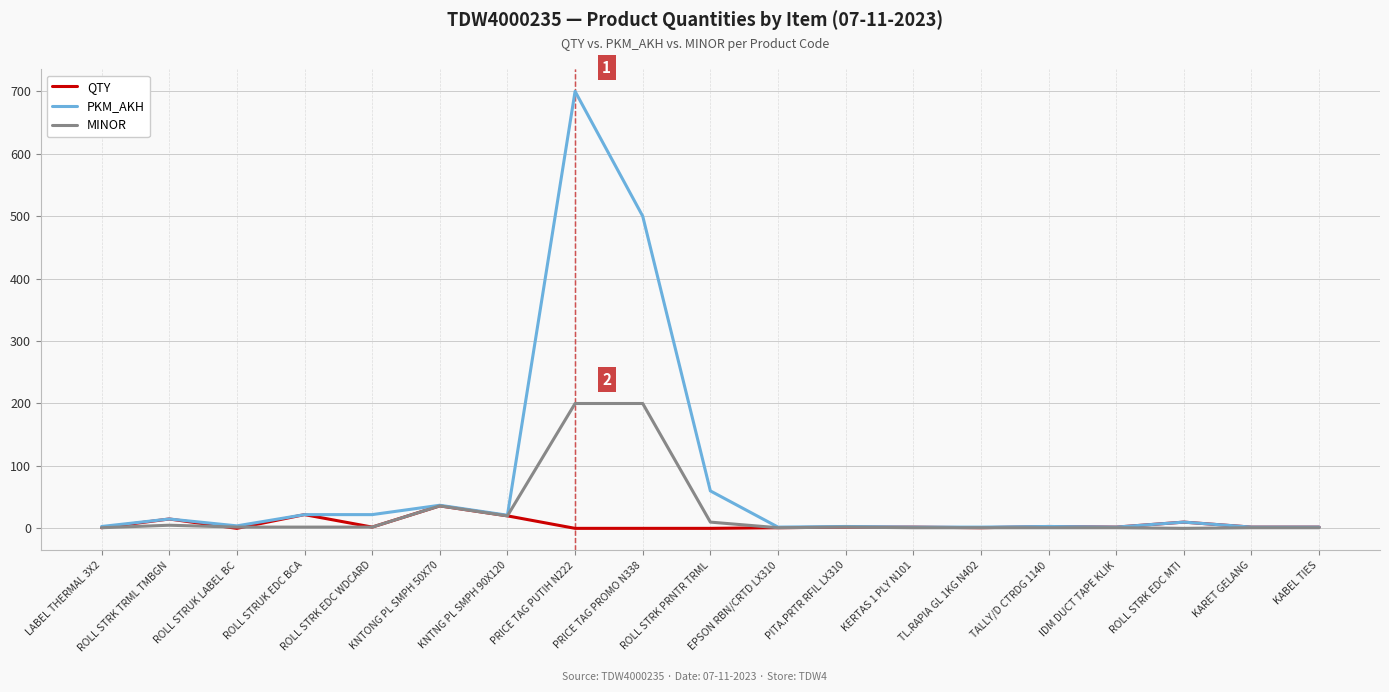

Which series has the widest spread of values?

PKM_AKH